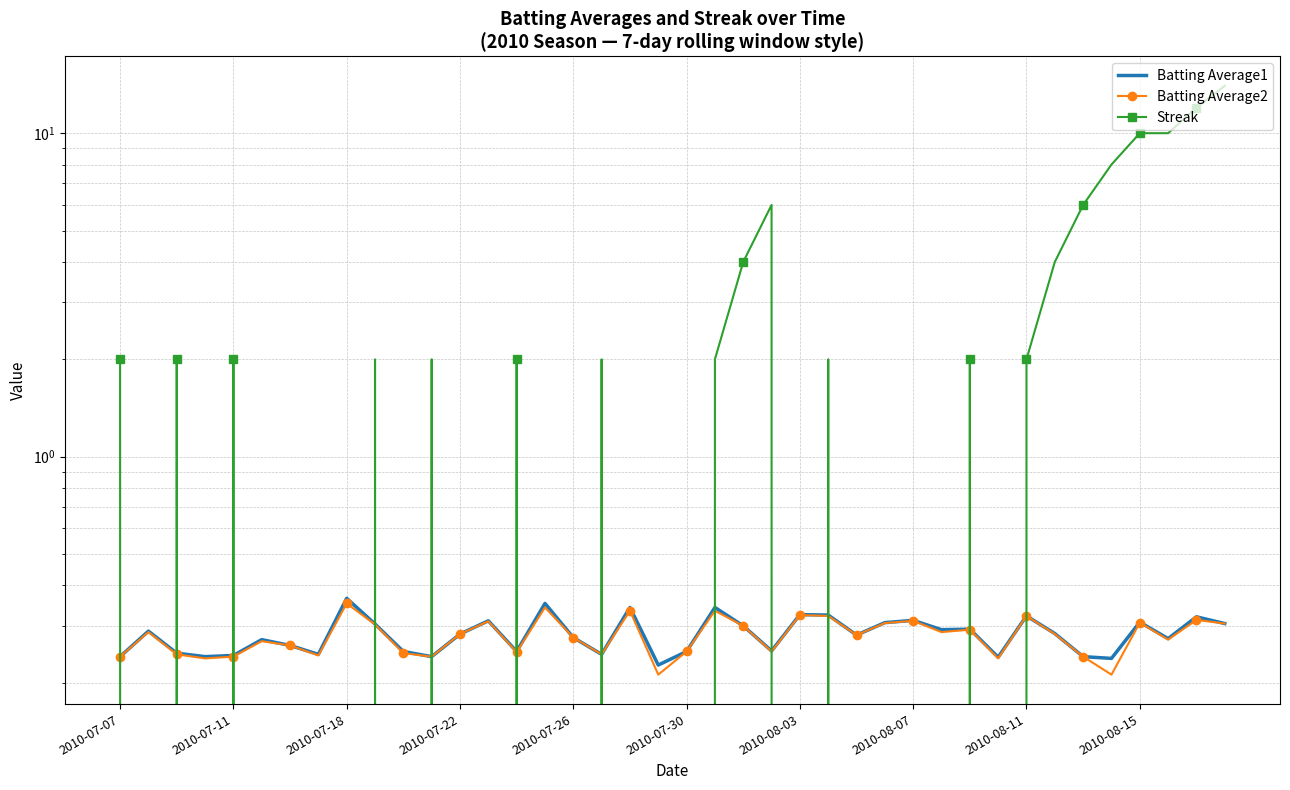

What is the difference between the maximum and minimum values in the Batting Average2 series?

0.1